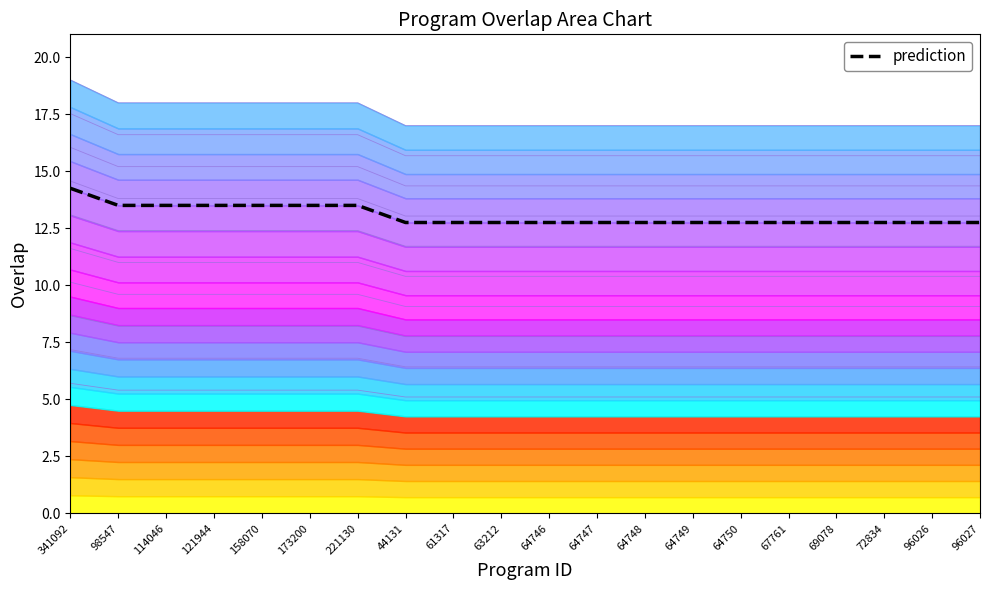

Reading left to right, list all the values displayed in this chart.

341092=14.2	98547=13.5	114046=13.5	121944=13.5	158070=13.5	173200=13.5	221130=13.5	44131=12.8	61317=12.8	63212=12.8	64746=12.8	64747=12.8	64748=12.8	64749=12.8	64750=12.8	67761=12.8	69078=12.8	72834=12.8	96026=12.8	96027=12.8